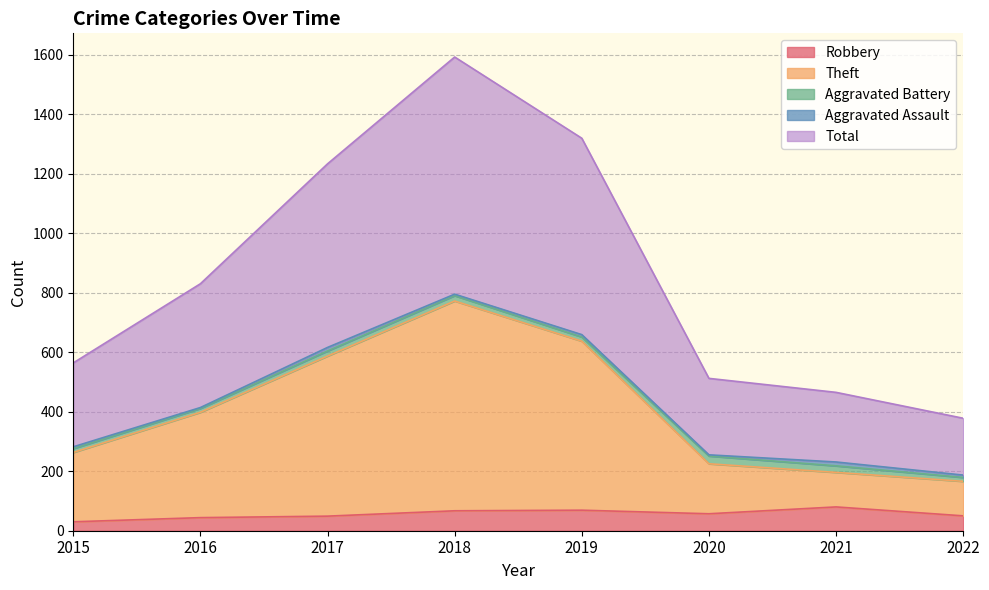

Which series has the largest total across all categories?

Total